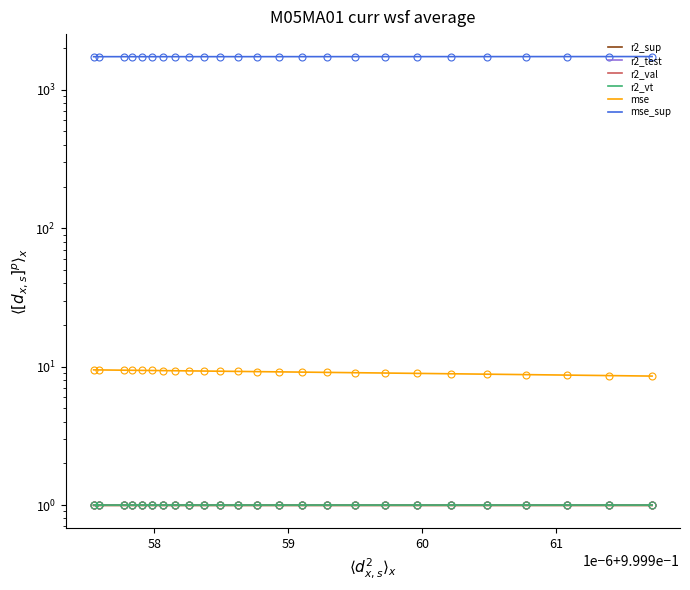

True or false: mse_sup and r2_vt intersect in this chart.

False